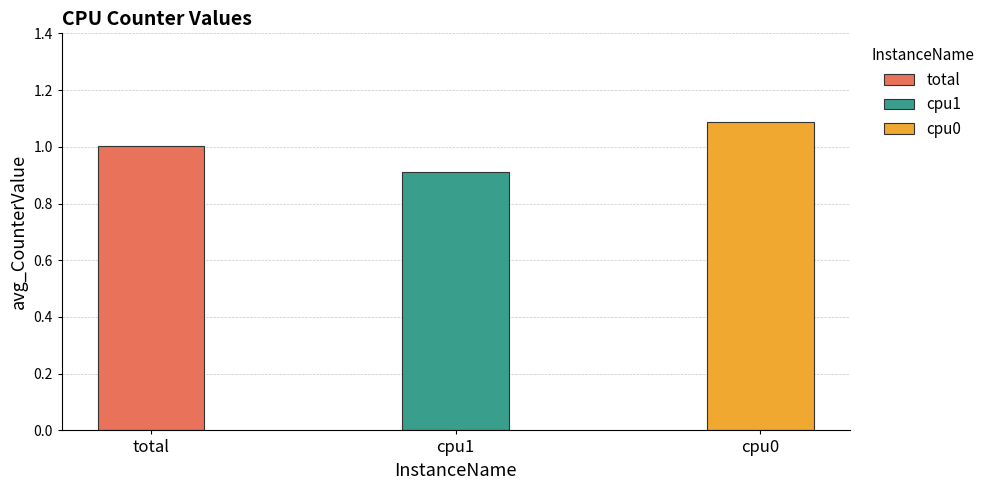

What is the difference between the maximum and second lowest values?

0.1